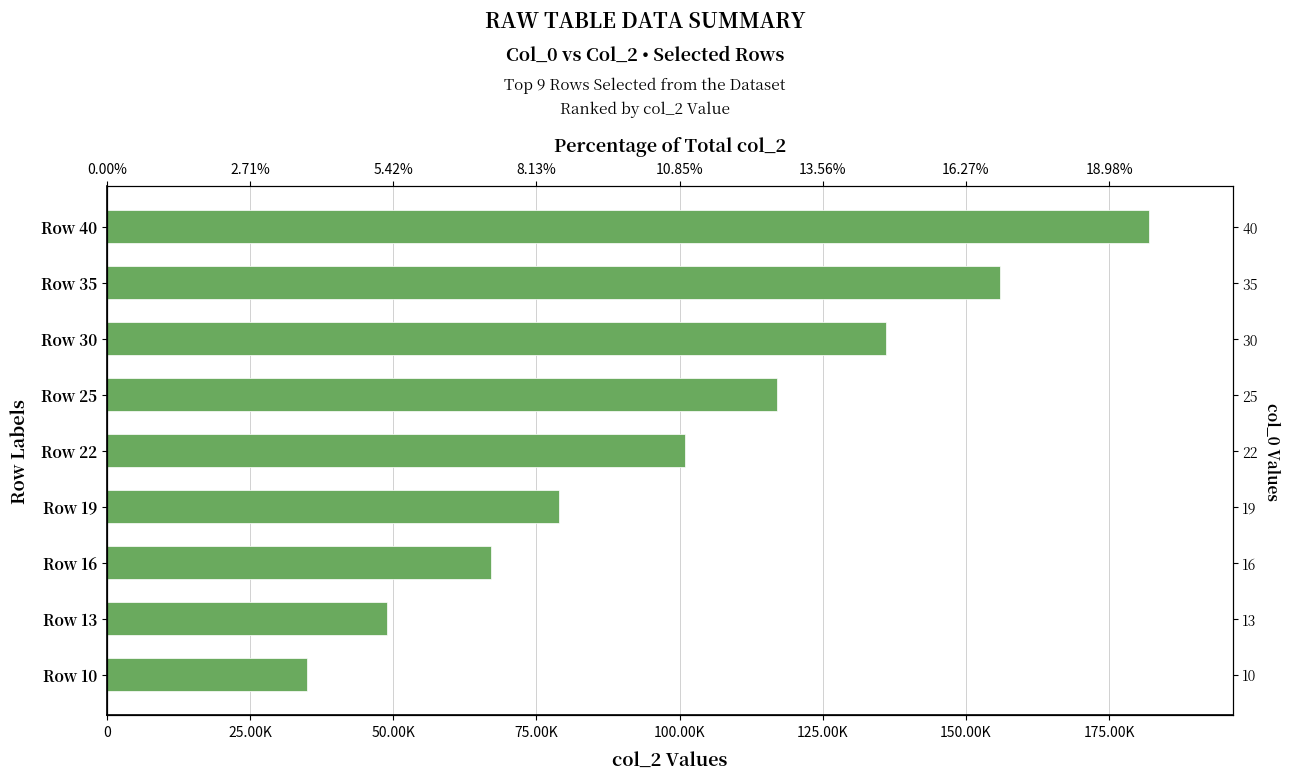

How many bars are there in total?

9